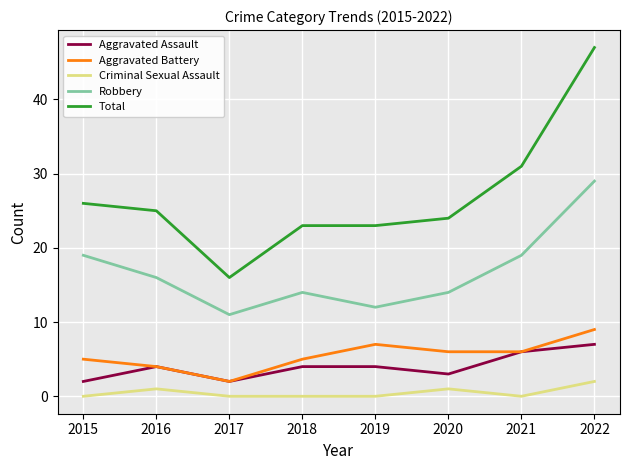

True or false: Aggravated Assault has a value of 3 at 2020.

True